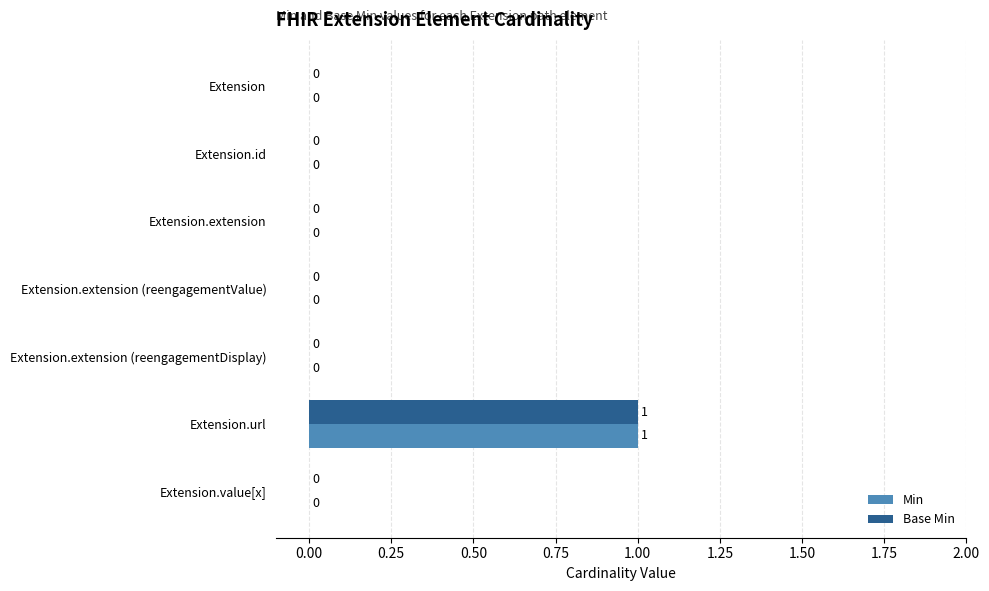

Is the value of Min at Extension.url greater than the value of Base Min at Extension.extension (reengagementValue)?

Yes